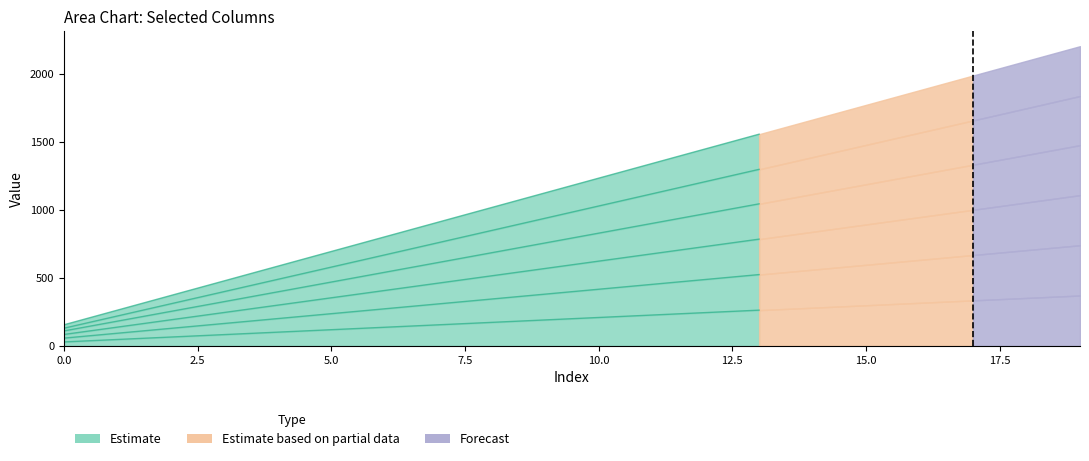

Where is the data nearest to the value 857?

15.0